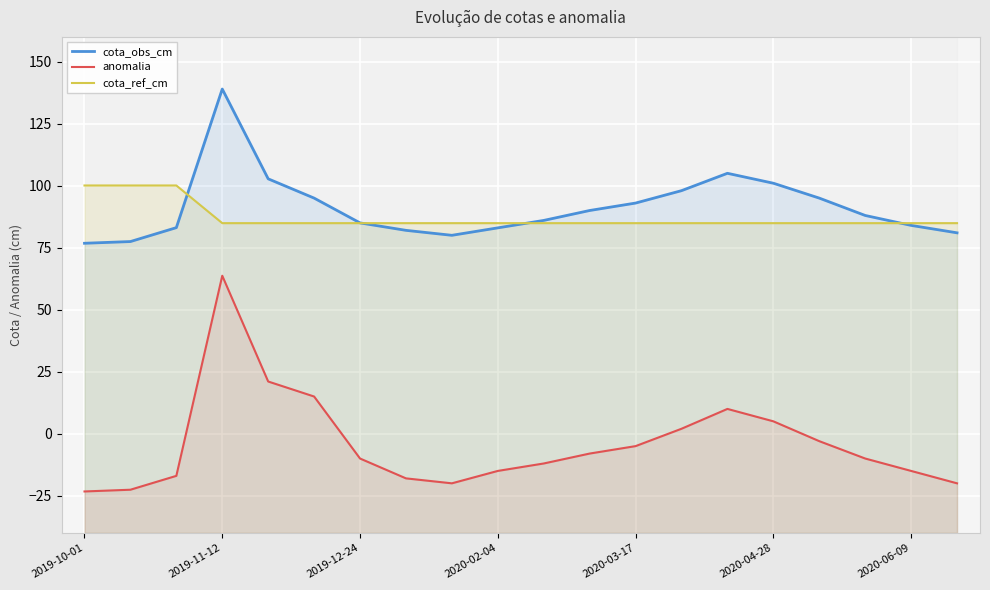

Where is cota_ref_cm nearest to the value 92?

2019-11-12